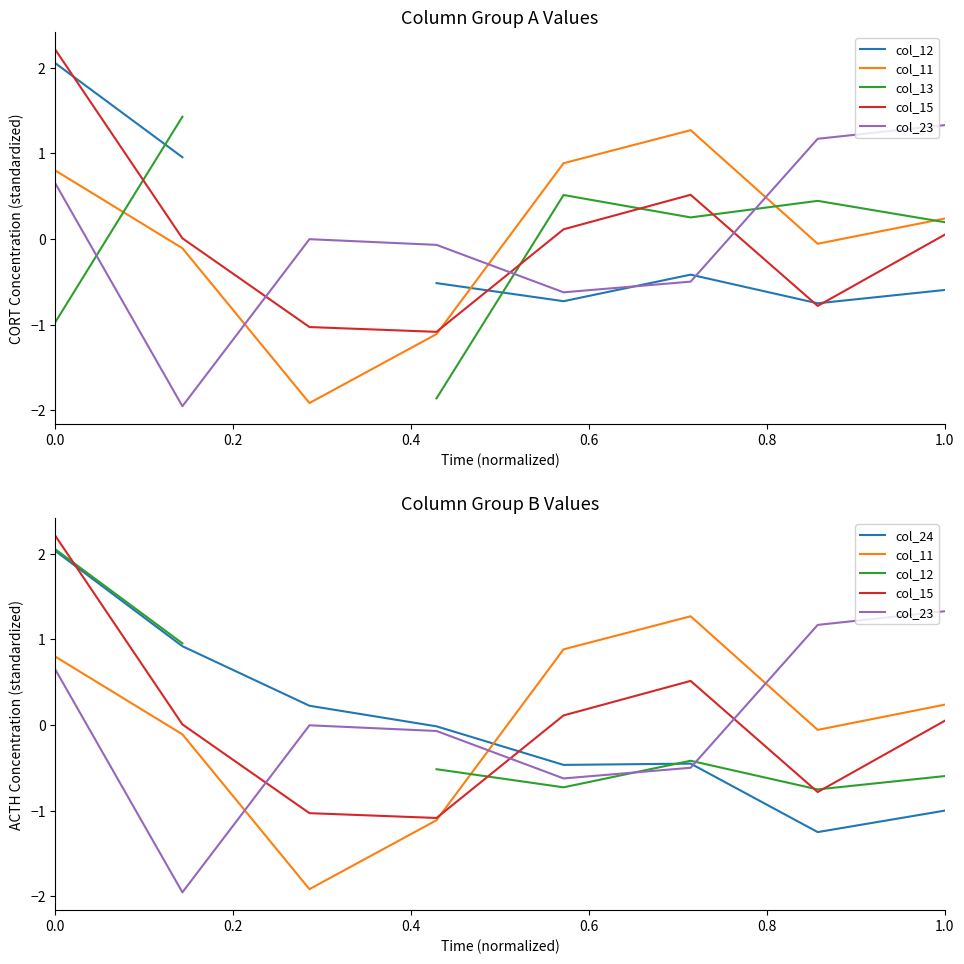

Is this an area chart (filled region under the line)?

No